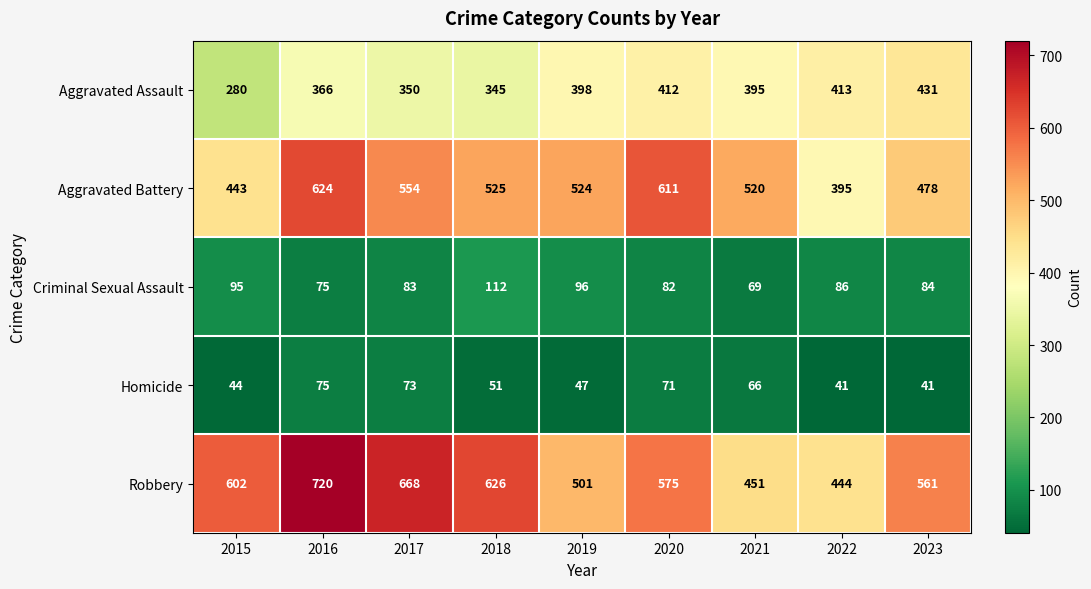

How many categories are shown in the chart?

9